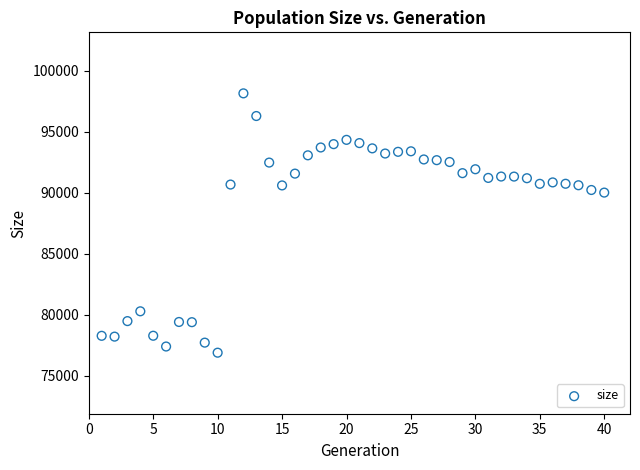

What is the range of X values (max minus min)?

39